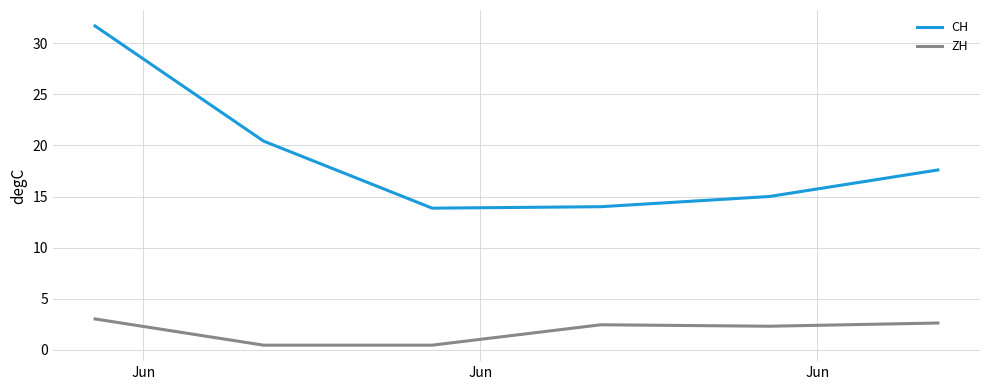

True or false: CH has more than 1 points higher than both neighbors.

False